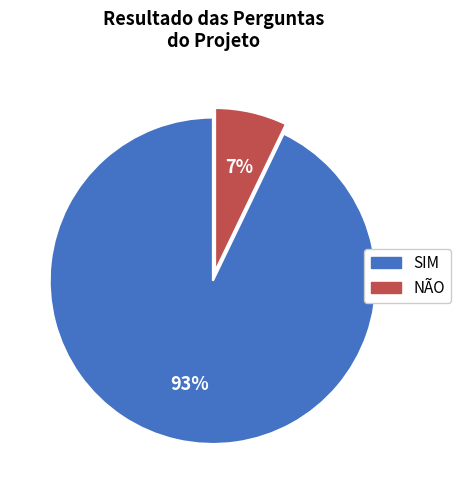

Which category has the smallest portion of the pie?

NÃO